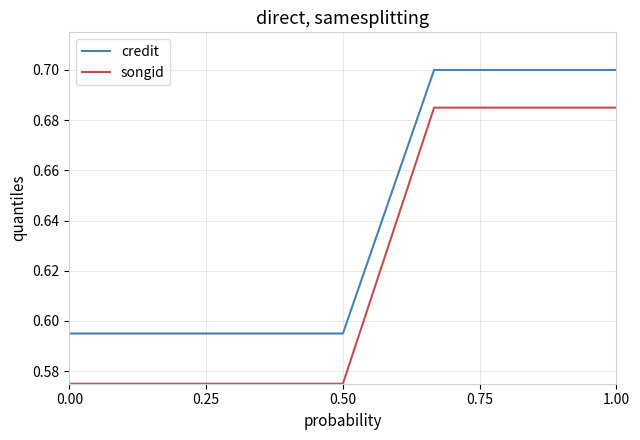

Which series has the largest range (max minus min)?

songid